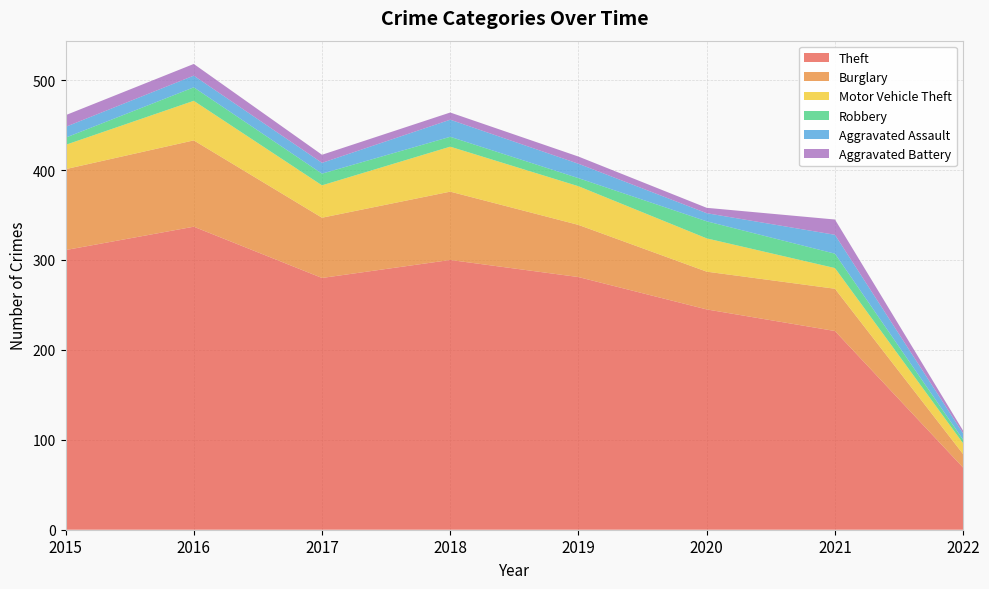

Reading right to left, list all the values displayed in this chart.

Theft: 69	221	245	281	300	280	337	311
Burglary: 15	47	42	58	76	67	96	90
Motor Vehicle Theft: 12	23	37	43	50	36	44	27
Robbery: 4	16	19	9	11	13	15	8
Aggravated Assault: 7	21	9	16	19	12	13	12
Aggravated Battery: 3	17	6	8	8	9	13	13